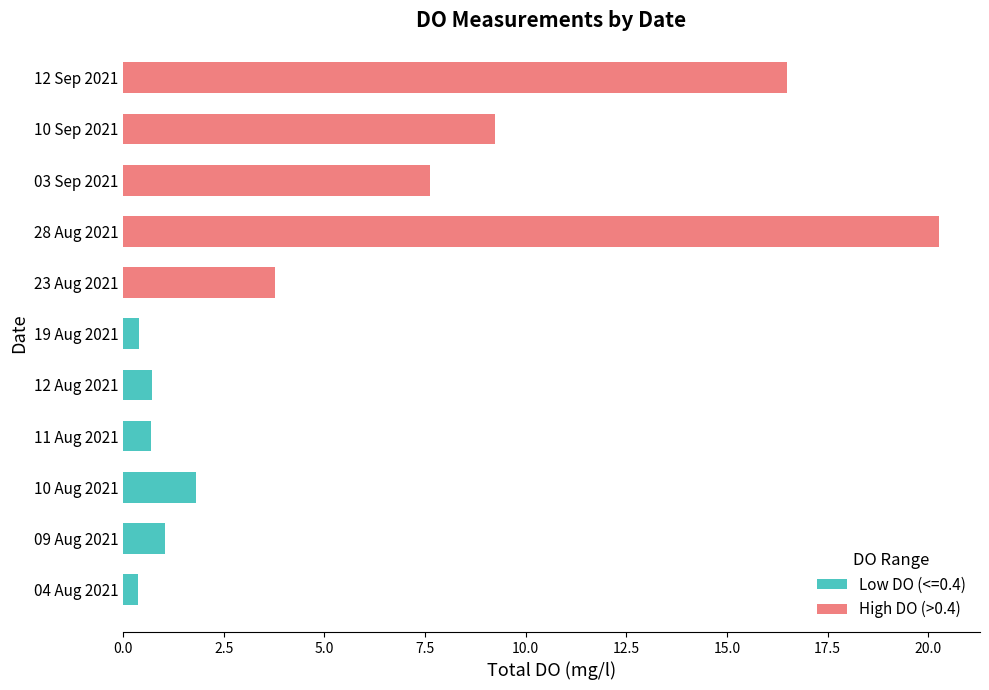

At which label does Low DO (<=0.4) reach its peak?

10 Aug 2021